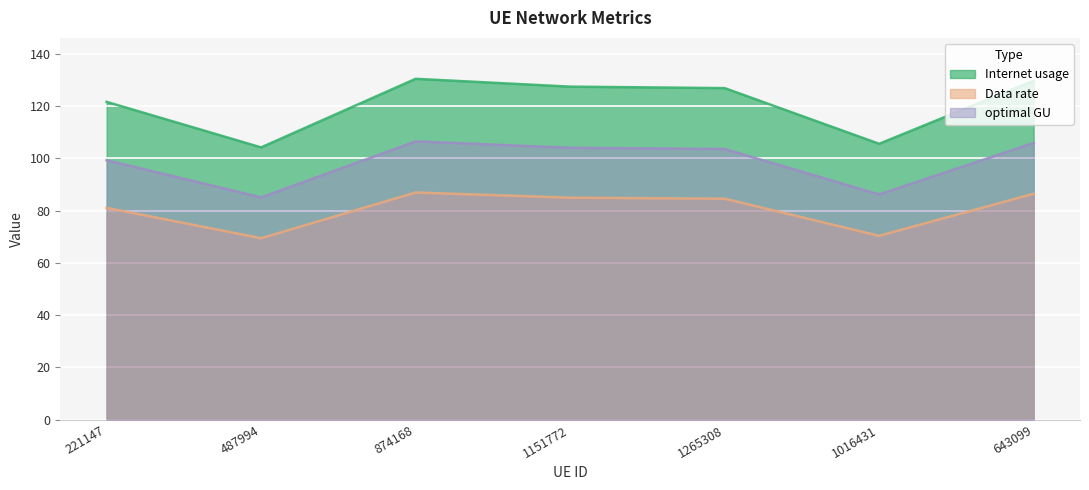

Which series has the widest spread of values?

Internet usage